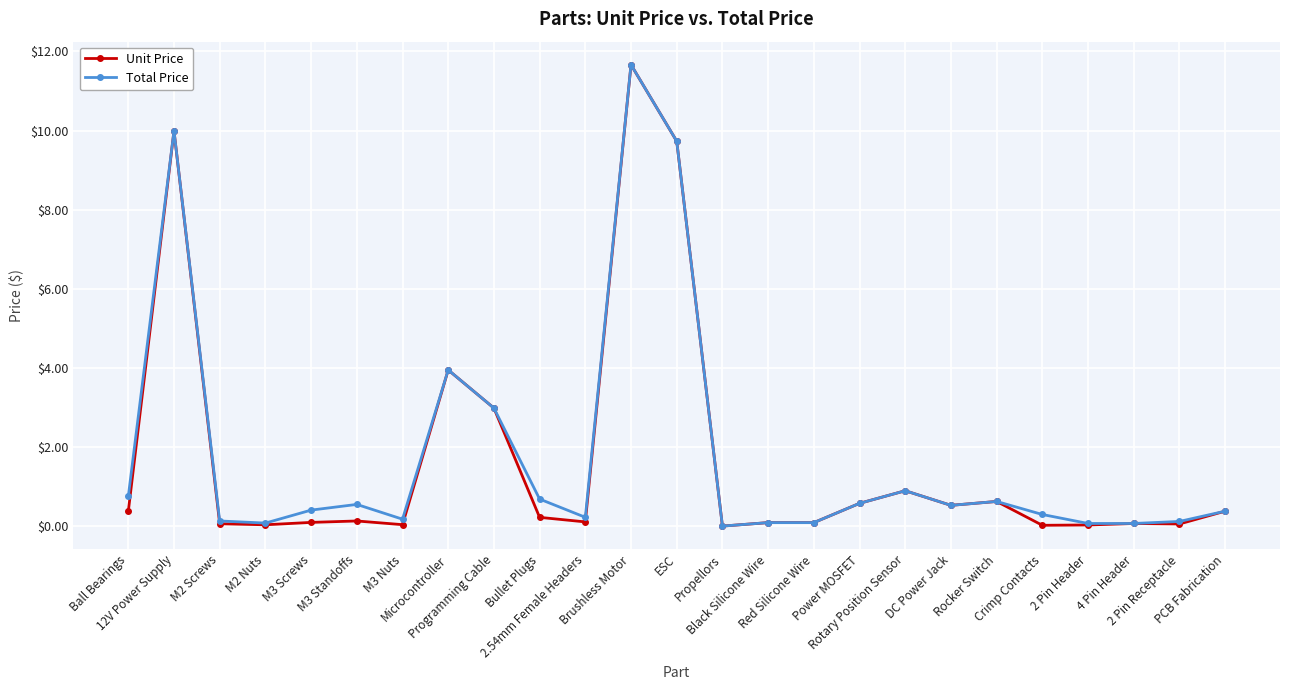

Is it true that Unit Price equals 0.0 at 2 Pin Header?

True